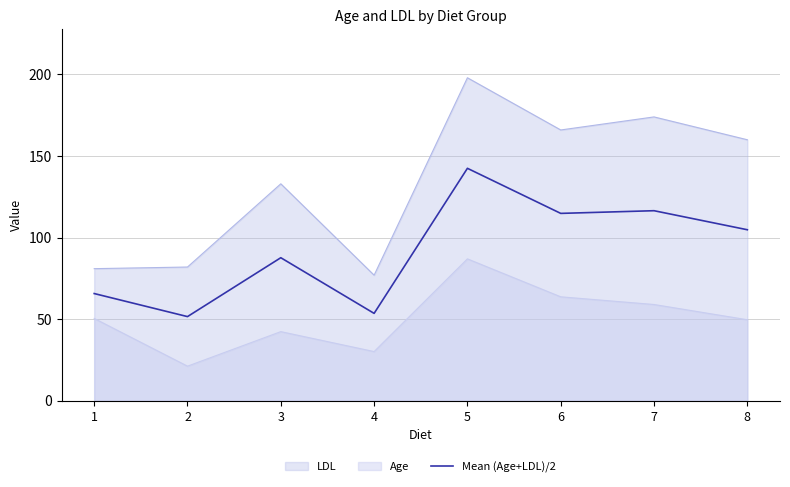

What is the change in value from 3 to 6?

+27.2